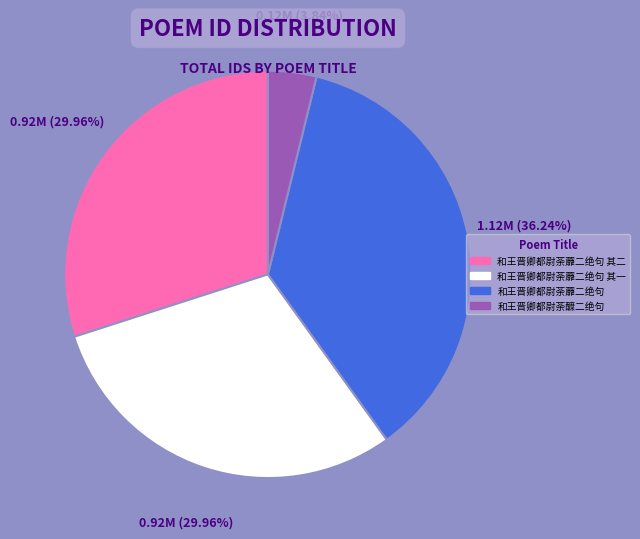

Does any single category account for the majority?

No